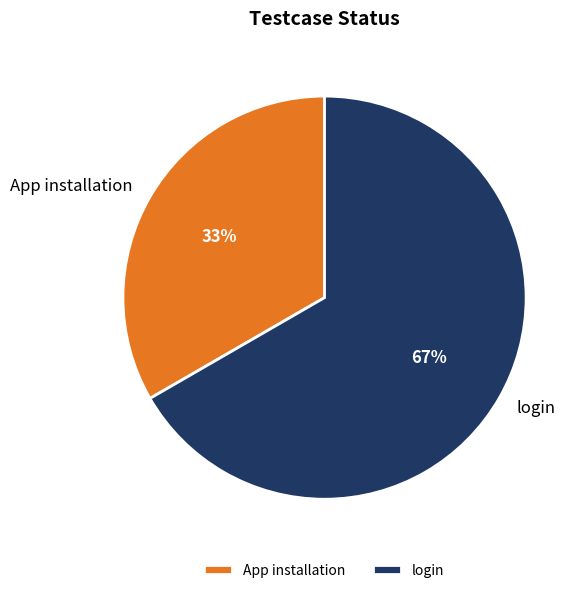

True or false: App installation accounts for 33% of the total.

True